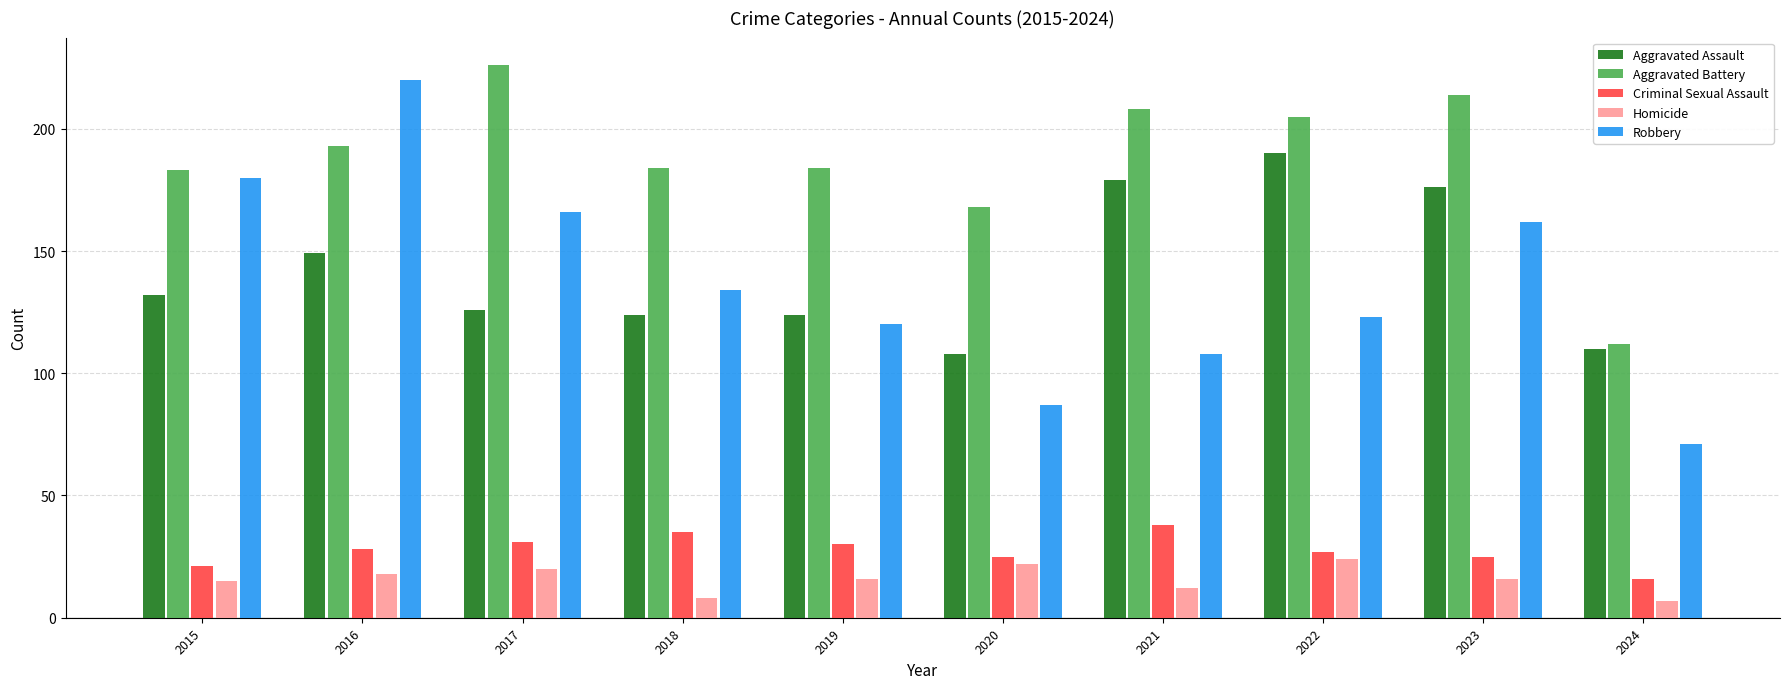

At which category is the sum across all series the highest?

2016